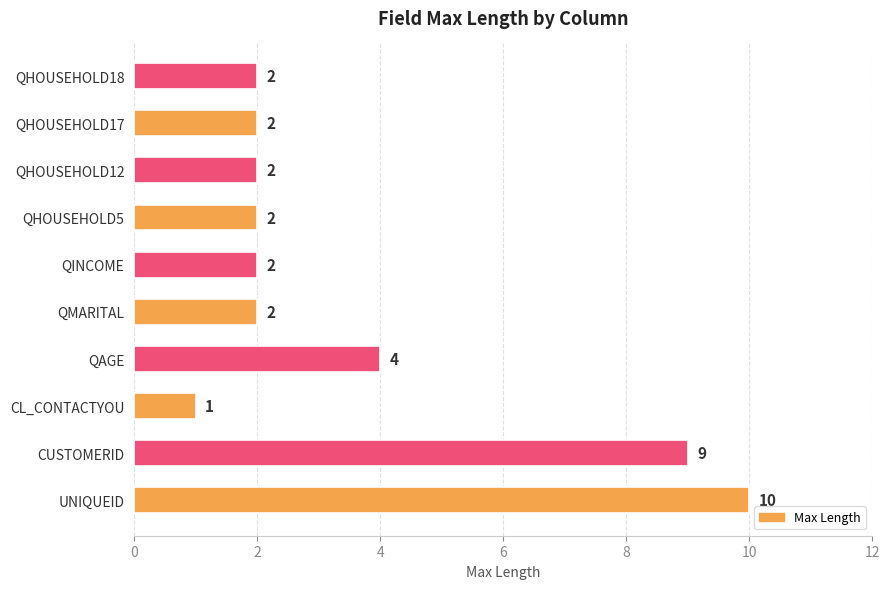

The value at QMARITAL is 2. True or false?

True